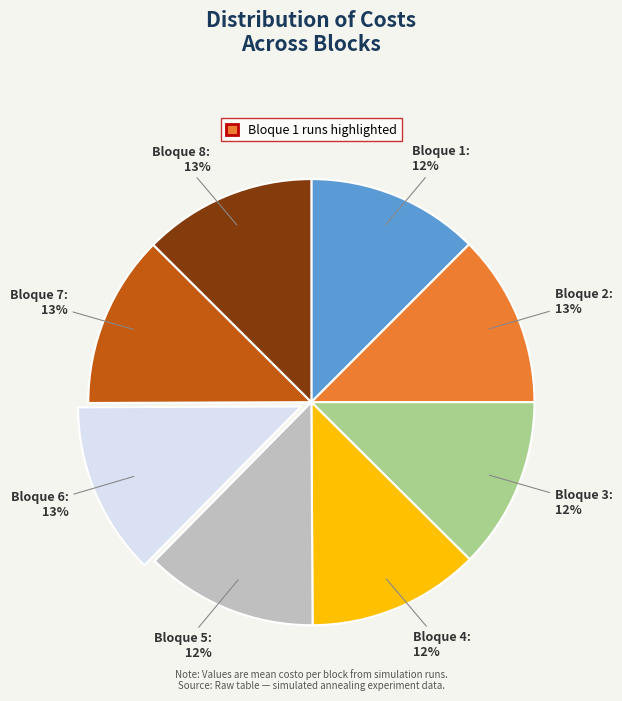

To the nearest percent, what is the average slice percentage?

12%